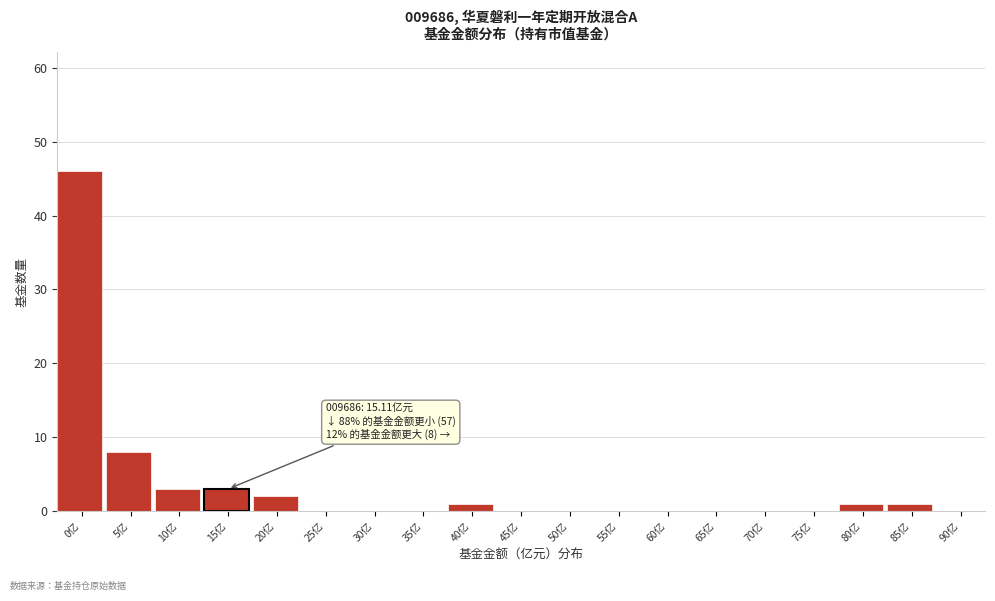

Reading left to right, list all the values displayed in this chart.

0亿=46	5亿=8	10亿=3	15亿=3	20亿=2	25亿=0	30亿=0	35亿=0	40亿=1	45亿=0	50亿=0	55亿=0	60亿=0	65亿=0	70亿=0	75亿=0	80亿=1	85亿=1	90亿=0